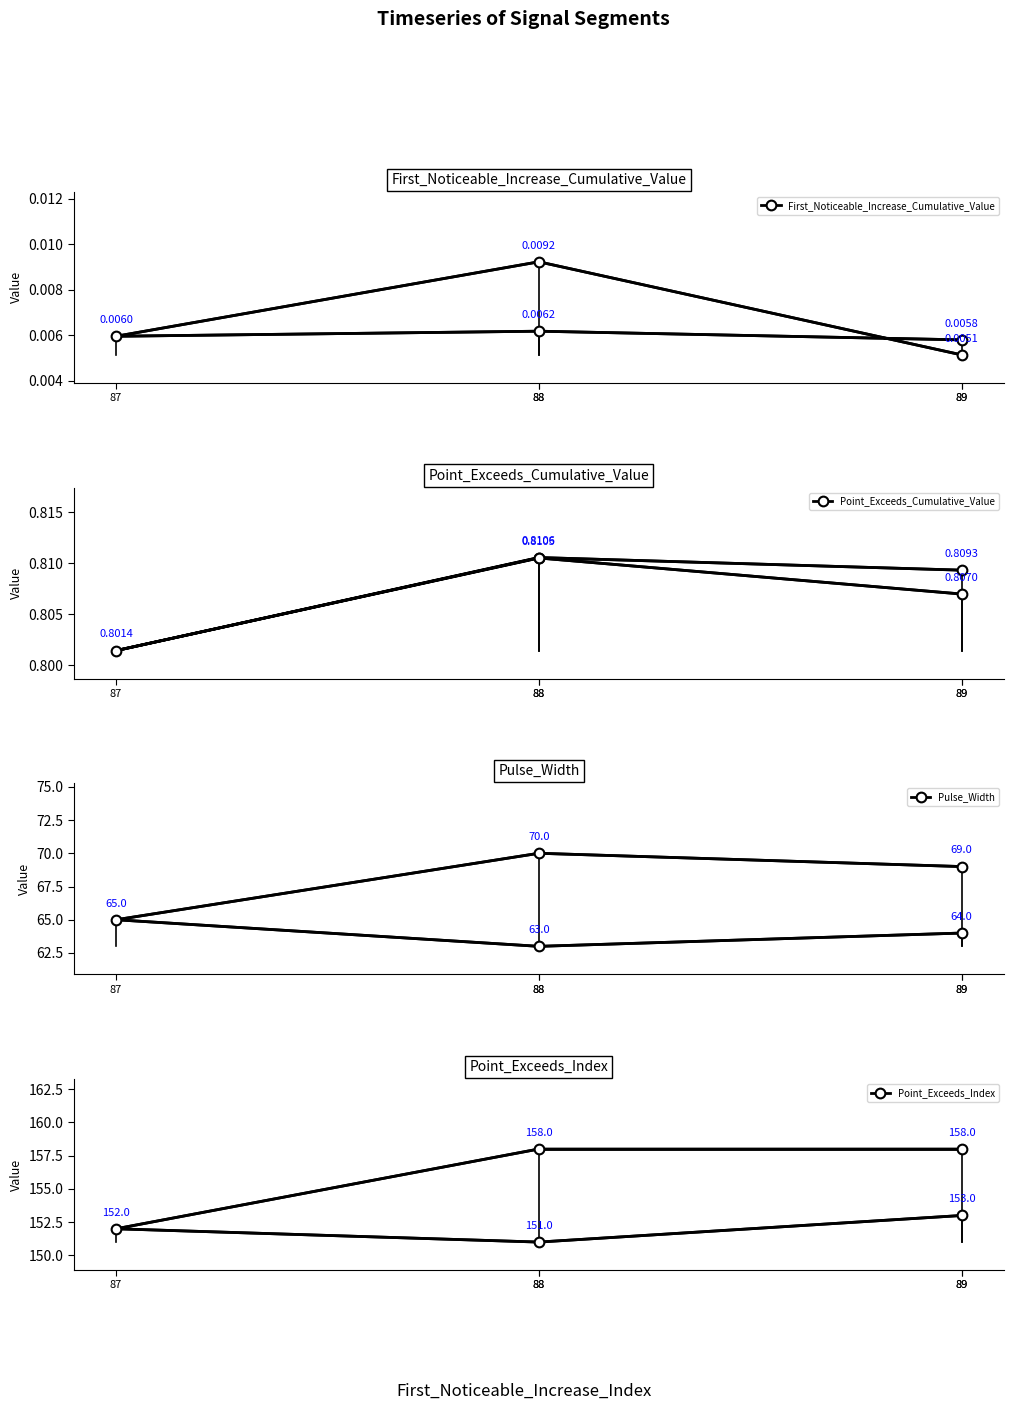

True or false: Point_Exceeds_Index and First_Noticeable_Increase_Cumulative_Value intersect in this chart.

False